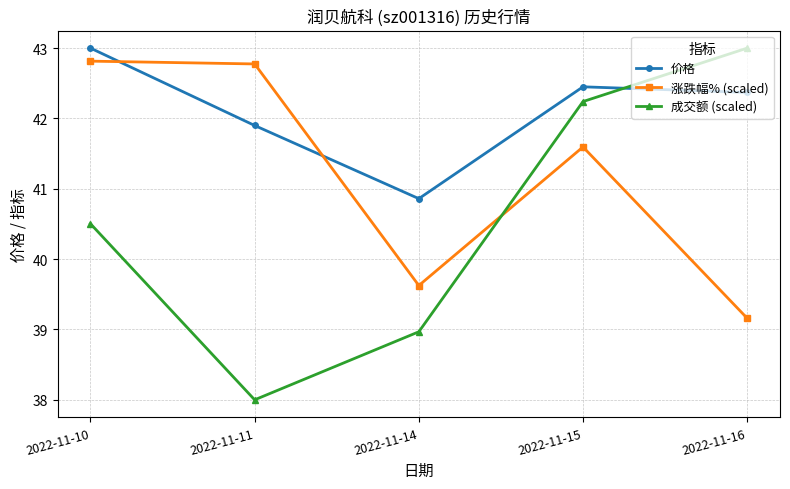

Reading right to left, what are all the values shown in this chart?

价格: 2022-11-16=42.4	2022-11-15=42.5	2022-11-14=40.9	2022-11-11=41.9	2022-11-10=43.0
涨跌幅% (scaled): 2022-11-16=39.2	2022-11-15=41.6	2022-11-14=39.6	2022-11-11=42.8	2022-11-10=42.8
成交额 (scaled): 2022-11-16=43.0	2022-11-15=42.2	2022-11-14=39.0	2022-11-11=38.0	2022-11-10=40.5